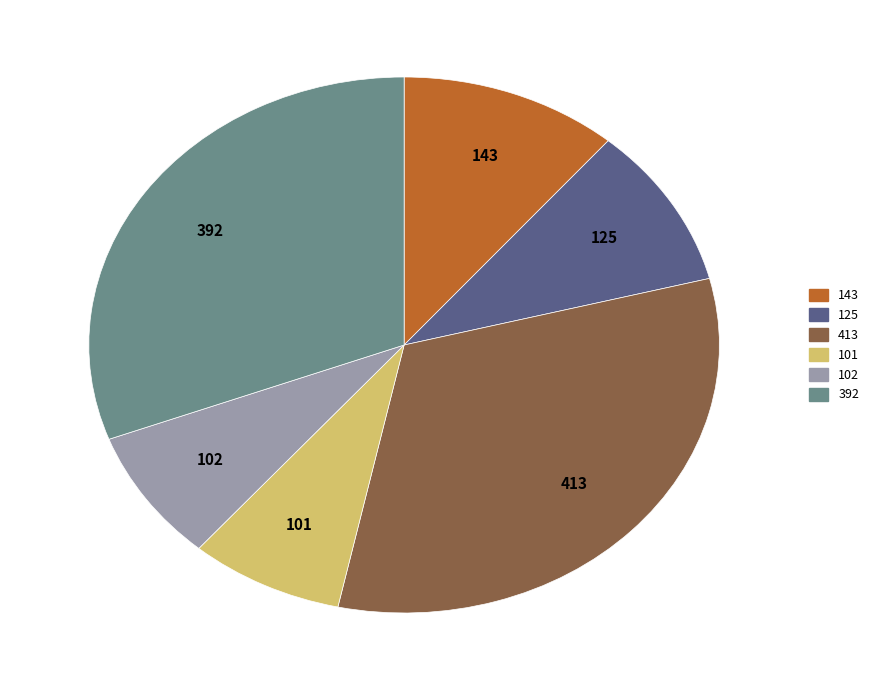

Approximately how many times larger is the value at 125 compared to 102?

1.2